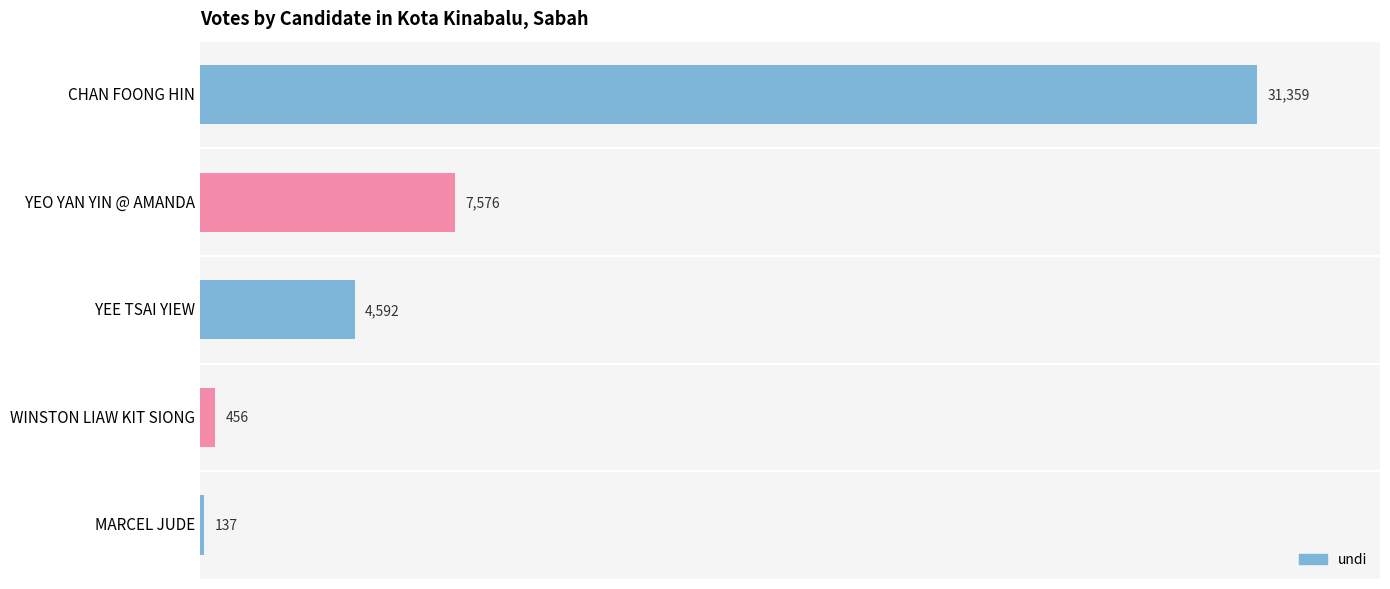

Reading top to bottom, list all the values displayed in this chart.

31359	7576	4592	456	137